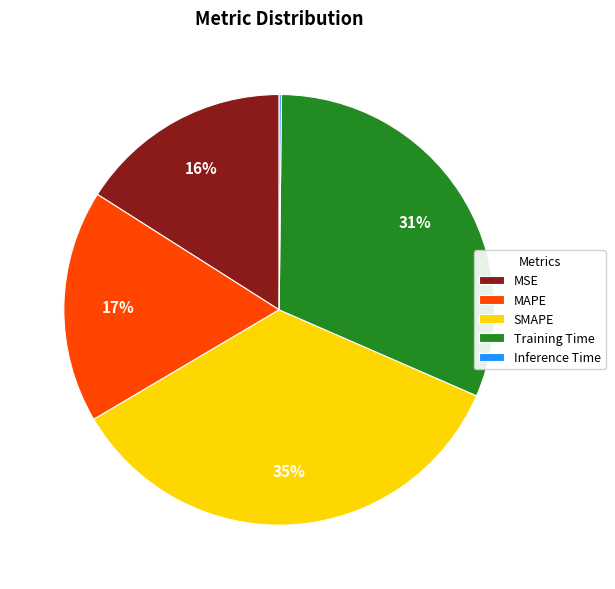

True or false: MAPE accounts for 6% of the total.

False